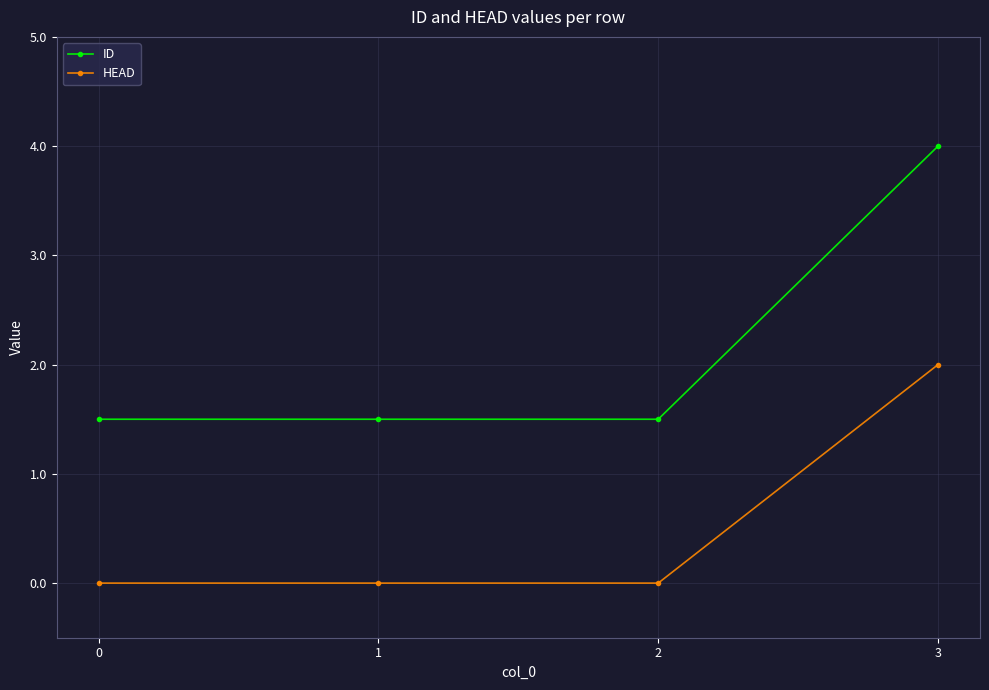

Does the chart have visible grid lines?

Yes